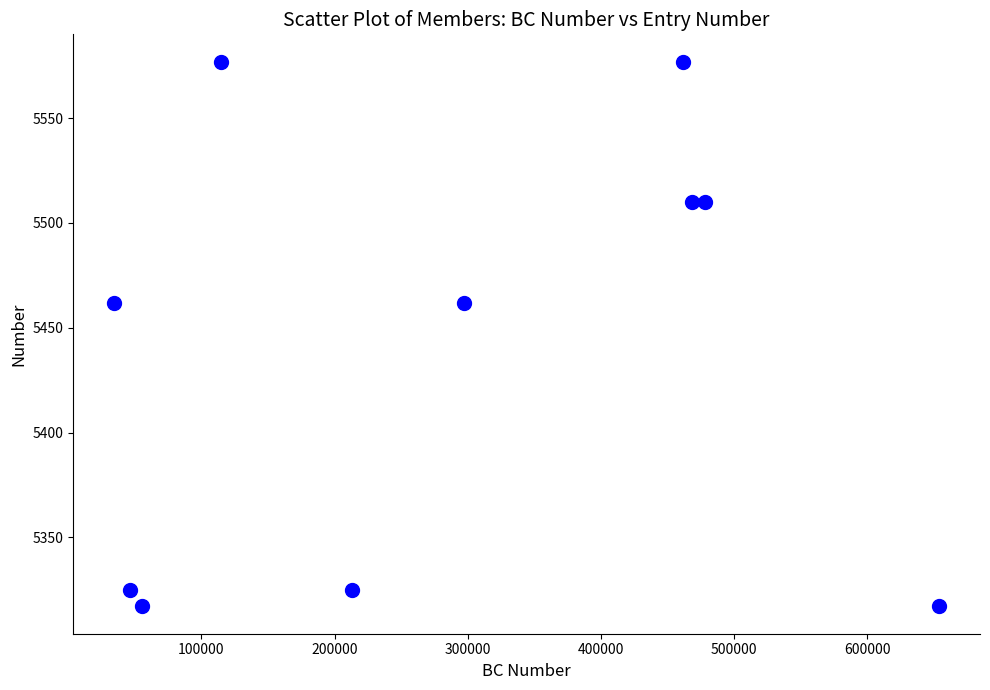

What is the average X value?

282305